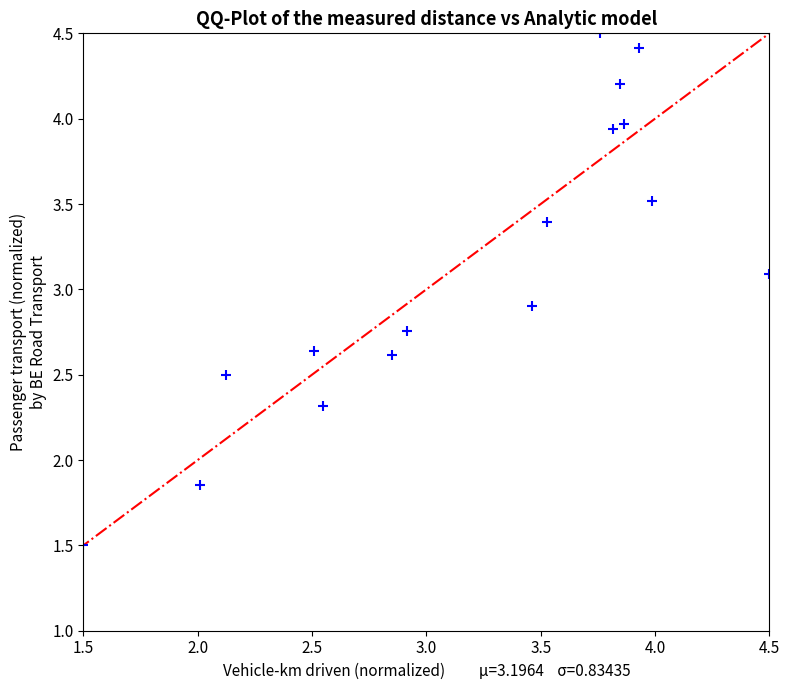

What is the range of Y values (max minus min)?

3.0